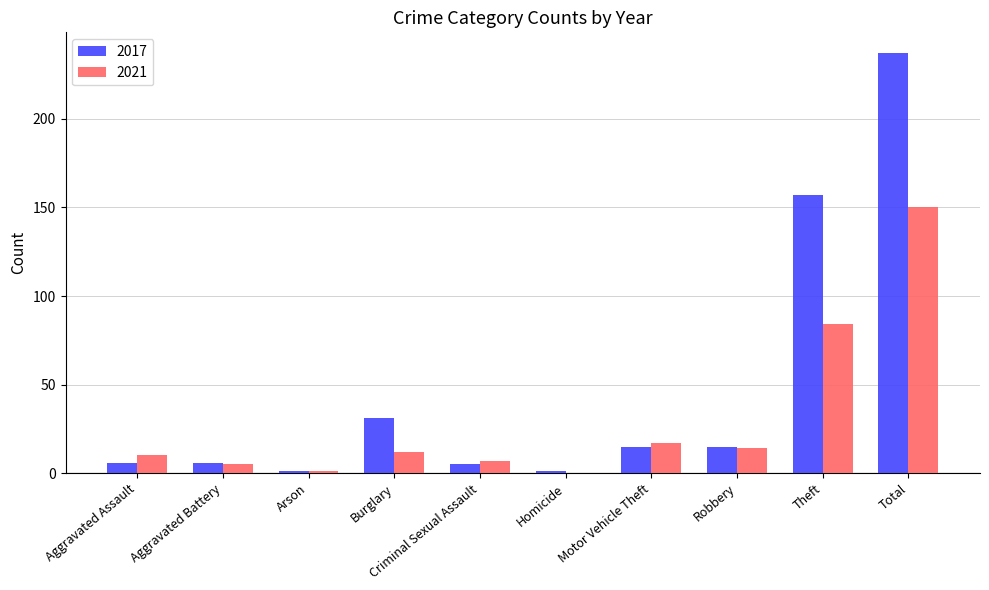

What is the total value across all series at Burglary?

43